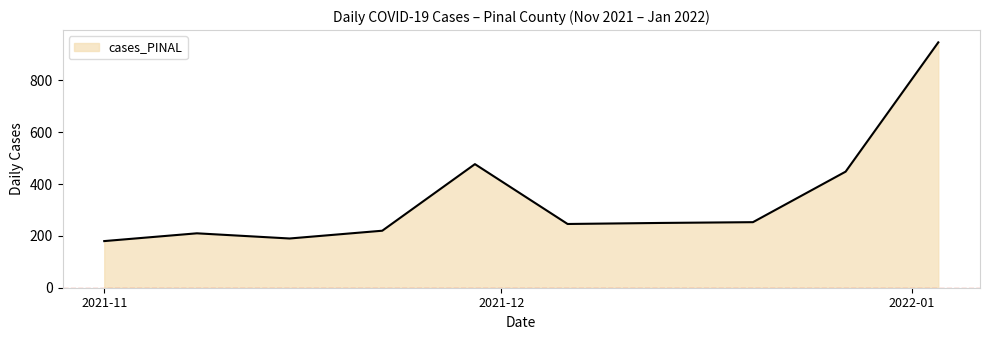

What is the greatest value displayed?

947